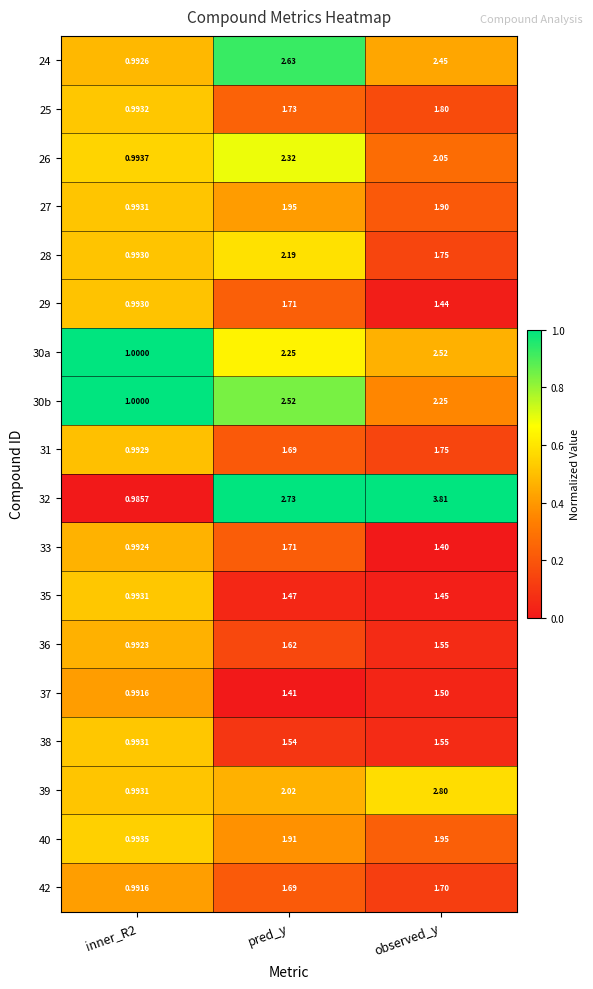

At which label does 37 reach its peak?

observed_y